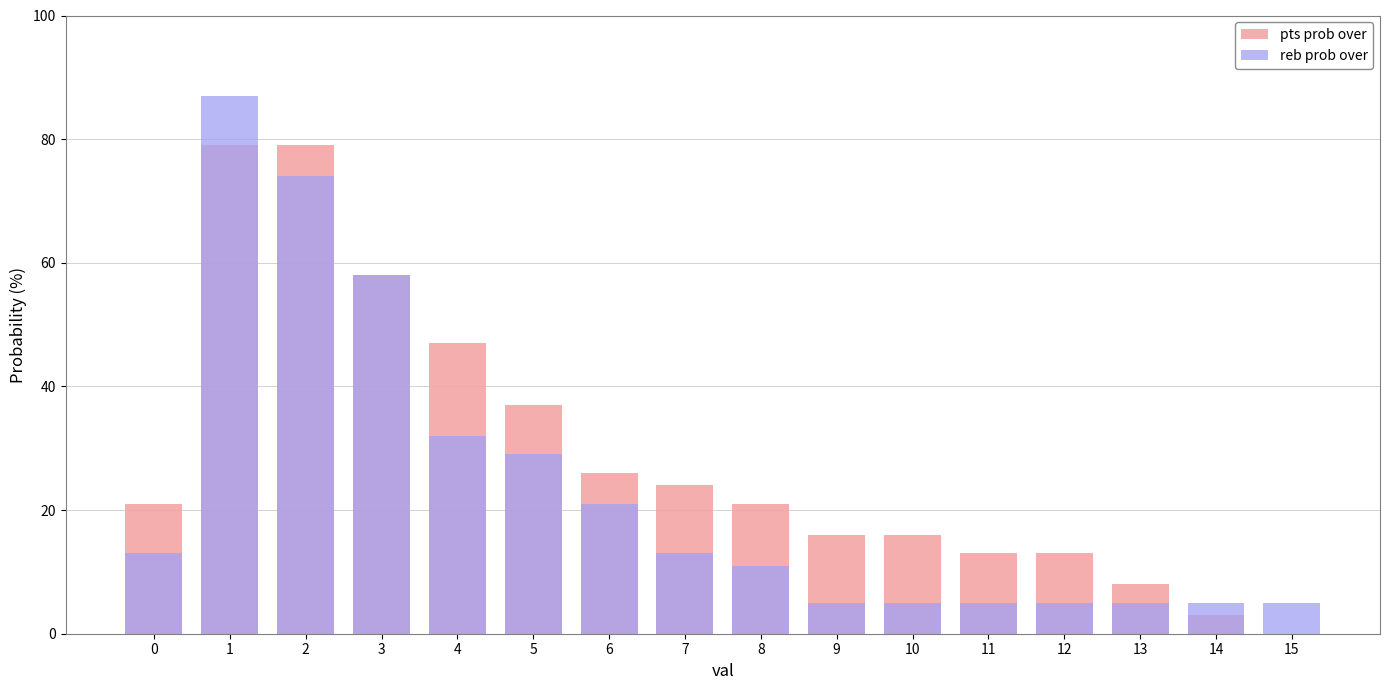

At which category is the sum across all series the highest?

1